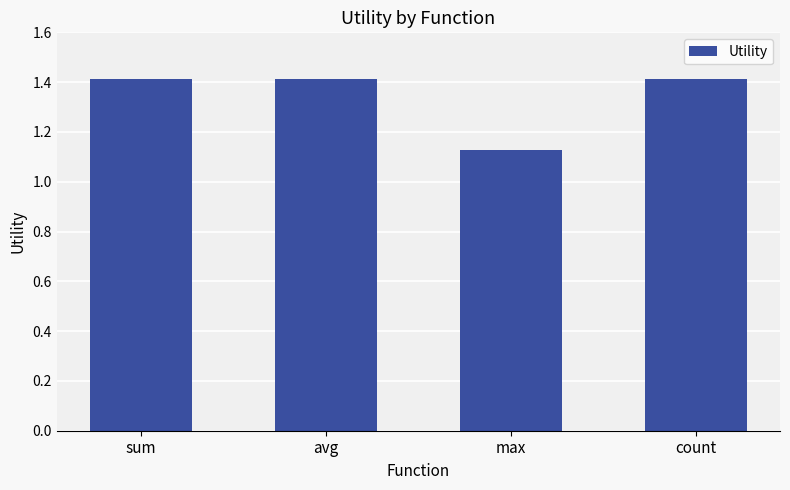

What is the ratio of the value at avg to the value at count?

1.0